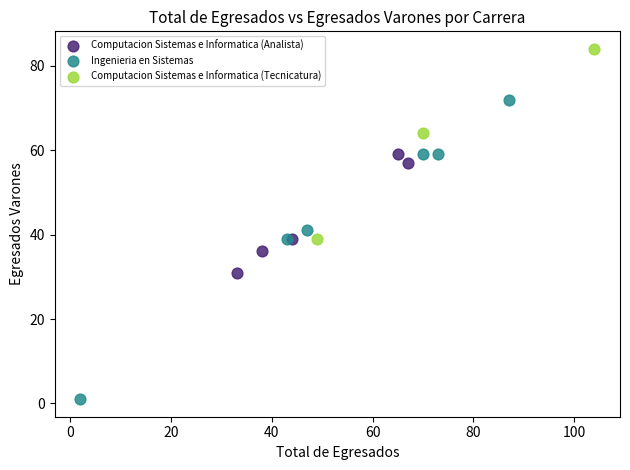

Which series has the widest spread of Y values?

Ingenieria en Sistemas